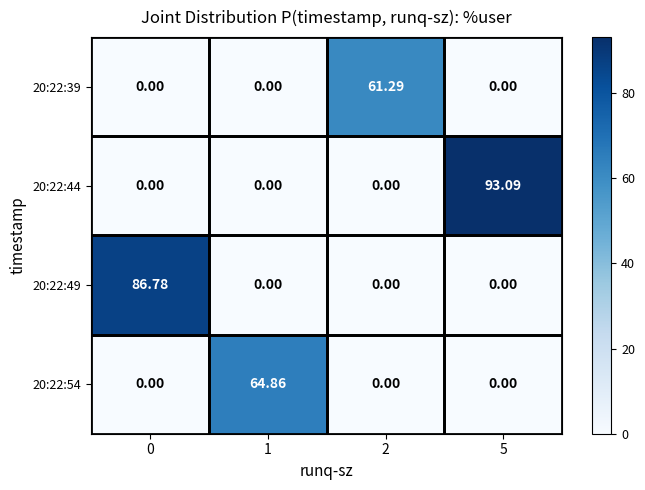

Reading right to left, extract all data points from this chart.

20:22:39: 5=0.0	2=61.3	1=0.0	0=0.0
20:22:44: 5=93.1	2=0.0	1=0.0	0=0.0
20:22:49: 5=0.0	2=0.0	1=0.0	0=86.8
20:22:54: 5=0.0	2=0.0	1=64.9	0=0.0